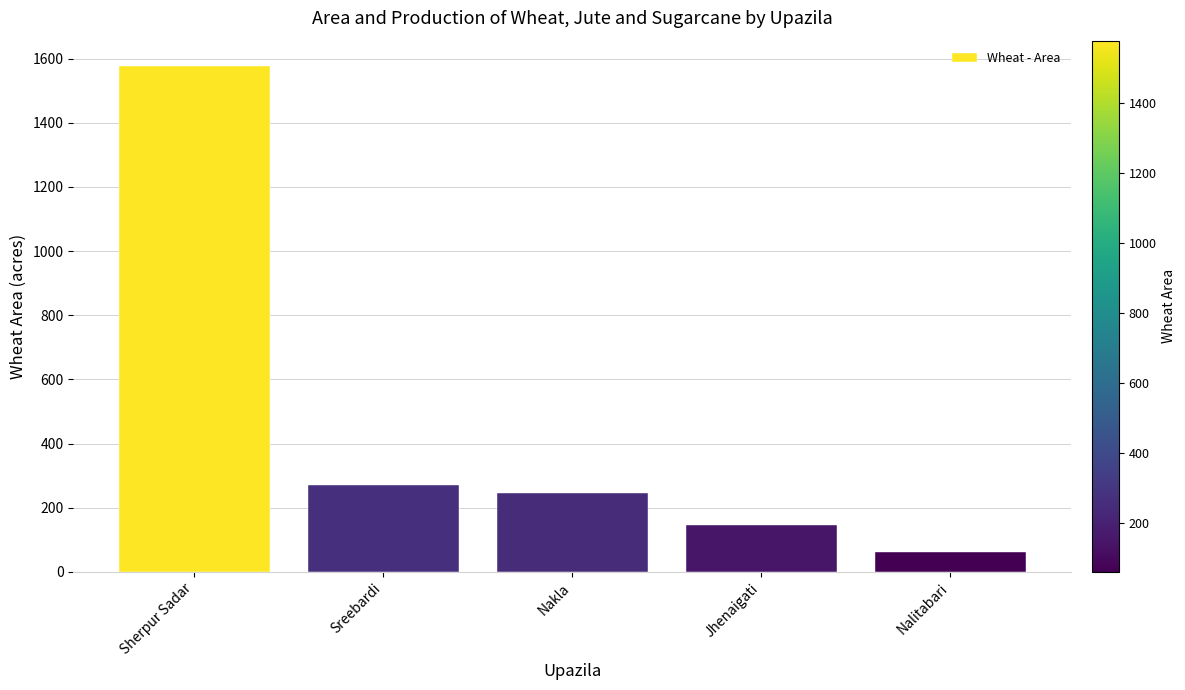

How many categories are shown in the chart?

5